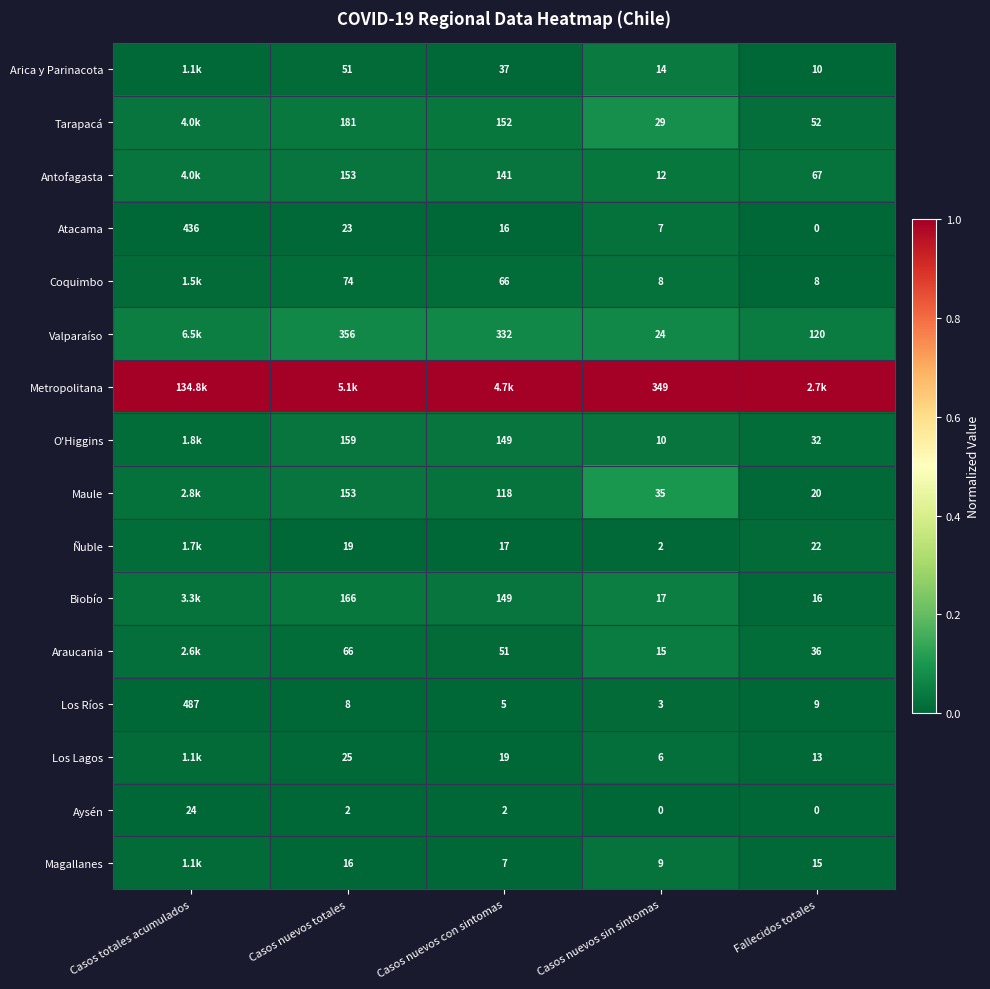

Where does the Los Ríos series first go above 8?

Casos totales acumulados